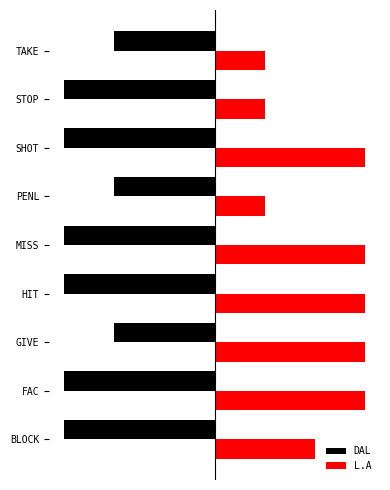

What are all the series names shown in the legend?

DAL, L.A